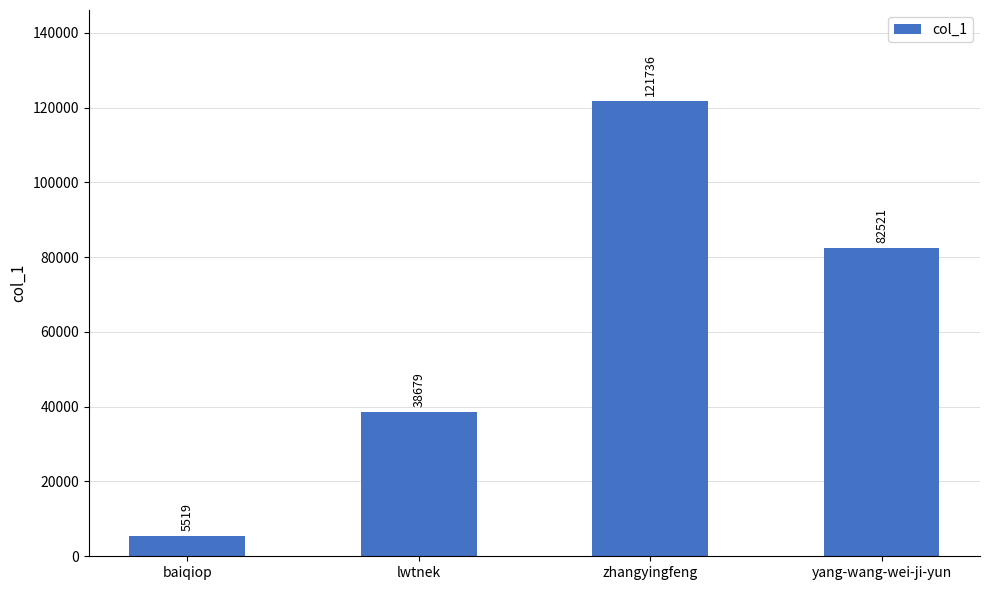

The chart shows a value of 32696 at yang-wang-wei-ji-yun. True or false?

False